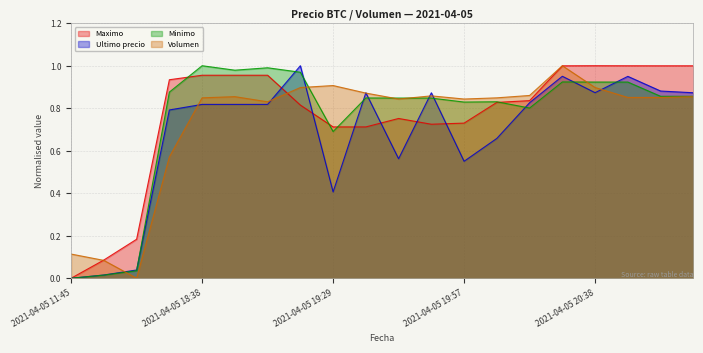

Reading left to right, what are all the values shown in this chart?

Maximo: 2021-04-05 11:45=0.0	2021-04-05 16:00=0.1	2021-04-05 16:21=0.2	2021-04-05 18:21=0.9	2021-04-05 18:38=1.0	2021-04-05 18:53=1.0	2021-04-05 19:06=1.0	2021-04-05 19:17=0.8	2021-04-05 19:29=0.7	2021-04-05 19:38=0.7	2021-04-05 19:46=0.8	2021-04-05 19:51=0.7	2021-04-05 19:57=0.7	2021-04-05 20:05=0.8	2021-04-05 20:15=0.8	2021-04-05 20:28=1.0	2021-04-05 20:38=1.0	2021-04-05 20:46=1.0	2021-04-05 20:52=1.0	2021-04-05 20:58=1.0
Ultimo precio: 2021-04-05 11:45=0.0	2021-04-05 16:00=0.0	2021-04-05 16:21=0.0	2021-04-05 18:21=0.8	2021-04-05 18:38=0.8	2021-04-05 18:53=0.8	2021-04-05 19:06=0.8	2021-04-05 19:17=1.0	2021-04-05 19:29=0.4	2021-04-05 19:38=0.9	2021-04-05 19:46=0.6	2021-04-05 19:51=0.9	2021-04-05 19:57=0.6	2021-04-05 20:05=0.7	2021-04-05 20:15=0.8	2021-04-05 20:28=1.0	2021-04-05 20:38=0.9	2021-04-05 20:46=0.9	2021-04-05 20:52=0.9	2021-04-05 20:58=0.9
Minimo: 2021-04-05 11:45=0.0	2021-04-05 16:00=0.0	2021-04-05 16:21=0.0	2021-04-05 18:21=0.9	2021-04-05 18:38=1.0	2021-04-05 18:53=1.0	2021-04-05 19:06=1.0	2021-04-05 19:17=1.0	2021-04-05 19:29=0.7	2021-04-05 19:38=0.8	2021-04-05 19:46=0.8	2021-04-05 19:51=0.8	2021-04-05 19:57=0.8	2021-04-05 20:05=0.8	2021-04-05 20:15=0.8	2021-04-05 20:28=0.9	2021-04-05 20:38=0.9	2021-04-05 20:46=0.9	2021-04-05 20:52=0.9	2021-04-05 20:58=0.9
Volumen: 2021-04-05 11:45=0.1	2021-04-05 16:00=0.1	2021-04-05 16:21=0.0	2021-04-05 18:21=0.6	2021-04-05 18:38=0.8	2021-04-05 18:53=0.9	2021-04-05 19:06=0.8	2021-04-05 19:17=0.9	2021-04-05 19:29=0.9	2021-04-05 19:38=0.9	2021-04-05 19:46=0.8	2021-04-05 19:51=0.9	2021-04-05 19:57=0.8	2021-04-05 20:05=0.8	2021-04-05 20:15=0.9	2021-04-05 20:28=1.0	2021-04-05 20:38=0.9	2021-04-05 20:46=0.9	2021-04-05 20:52=0.9	2021-04-05 20:58=0.9